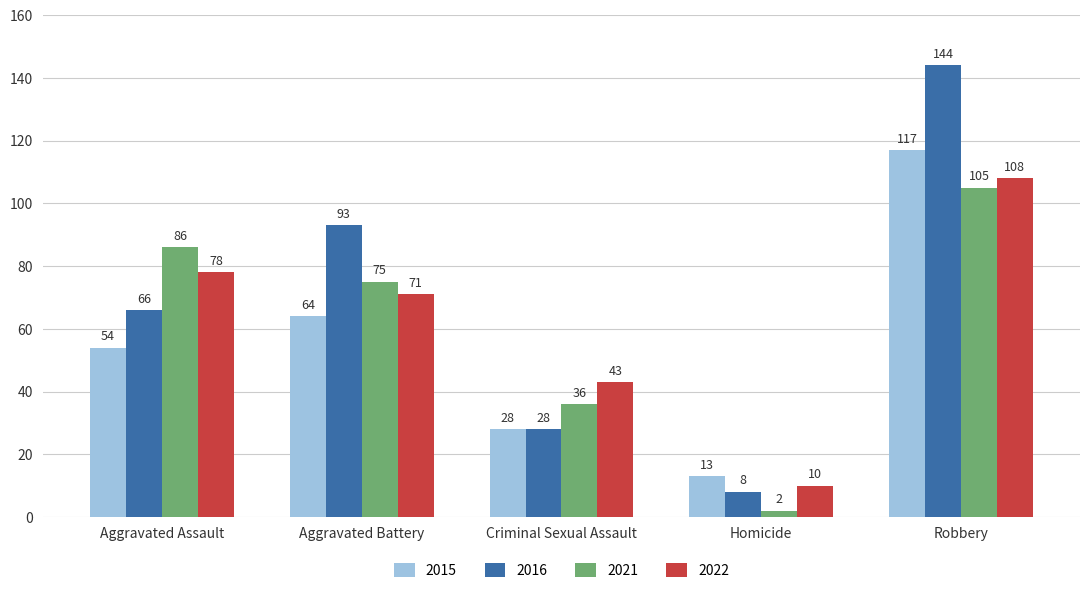

What is the sum of all 2021 values?

304